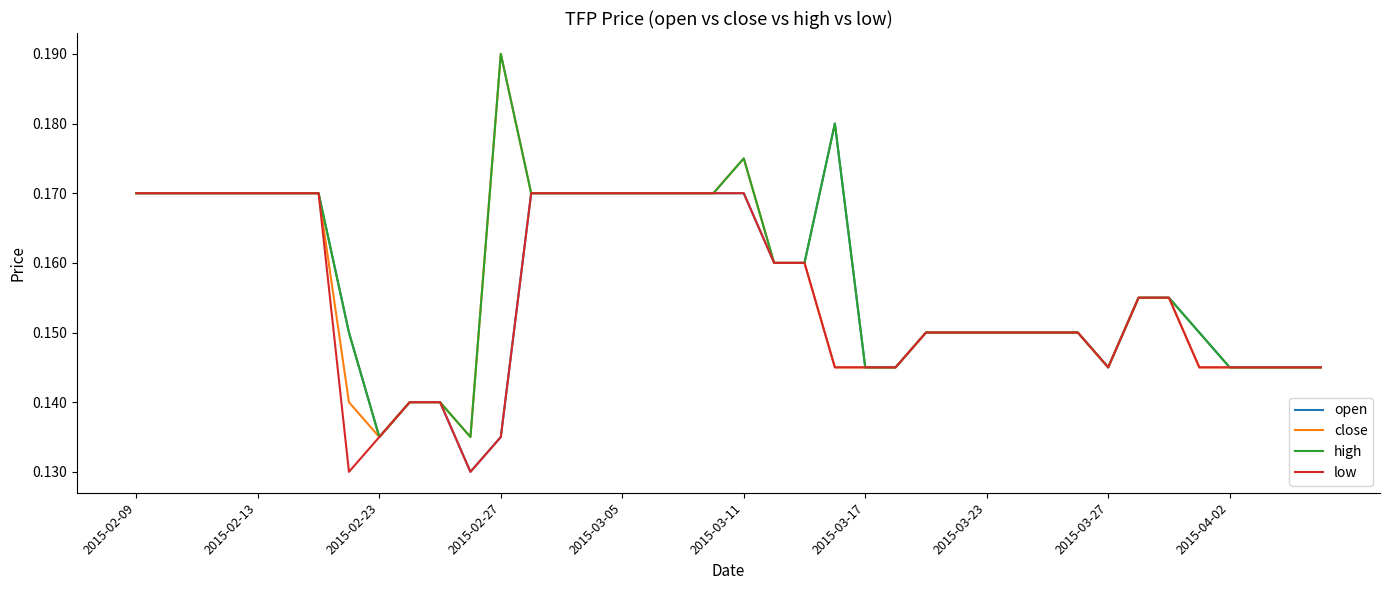

What is the average value of the open series?

0.2